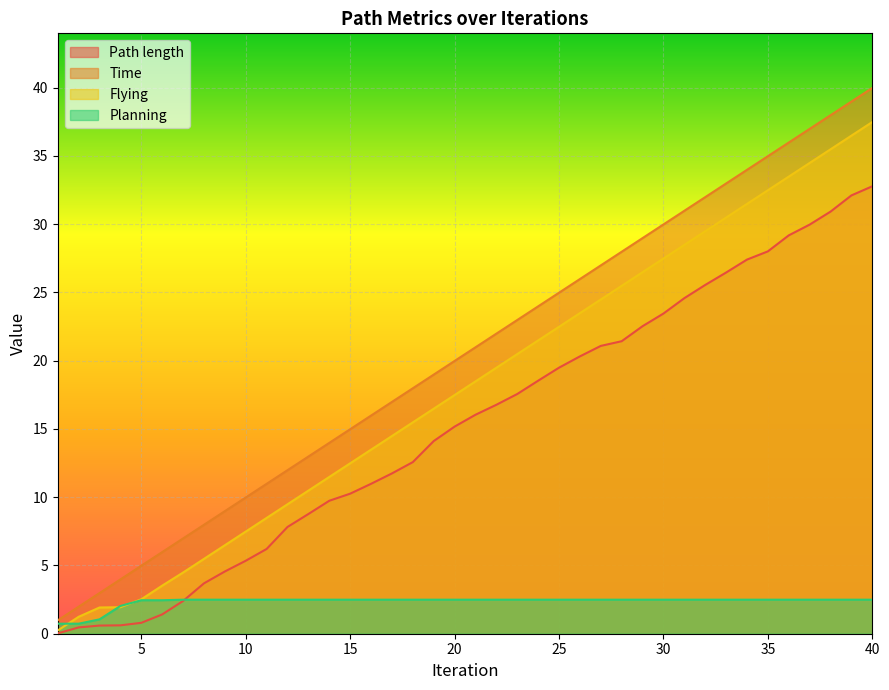

List the labels in order of Path length value, largest first.

40, 39, 38, 37, 36, 35, 34, 33, 32, 31, 30, 29, 28, 27, 26, 25, 24, 23, 22, 21, 20, 19, 18, 17, 16, 15, 14, 13, 12, 11, 10, 9, 8, 7, 6, 5, 4, 3, 2, 1